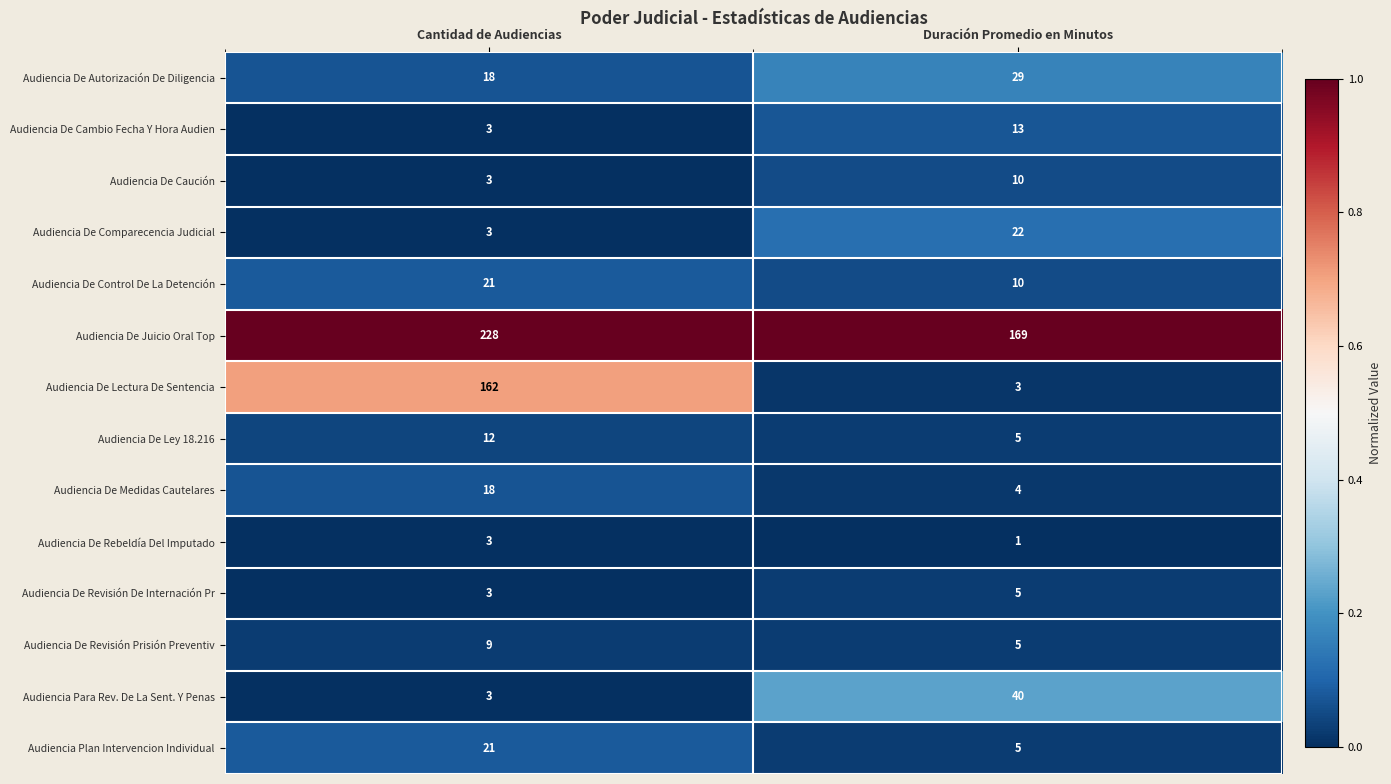

Is it true that Audiencia De Autorización De Diligencia equals 29 at Duración Promedio en Minutos?

True